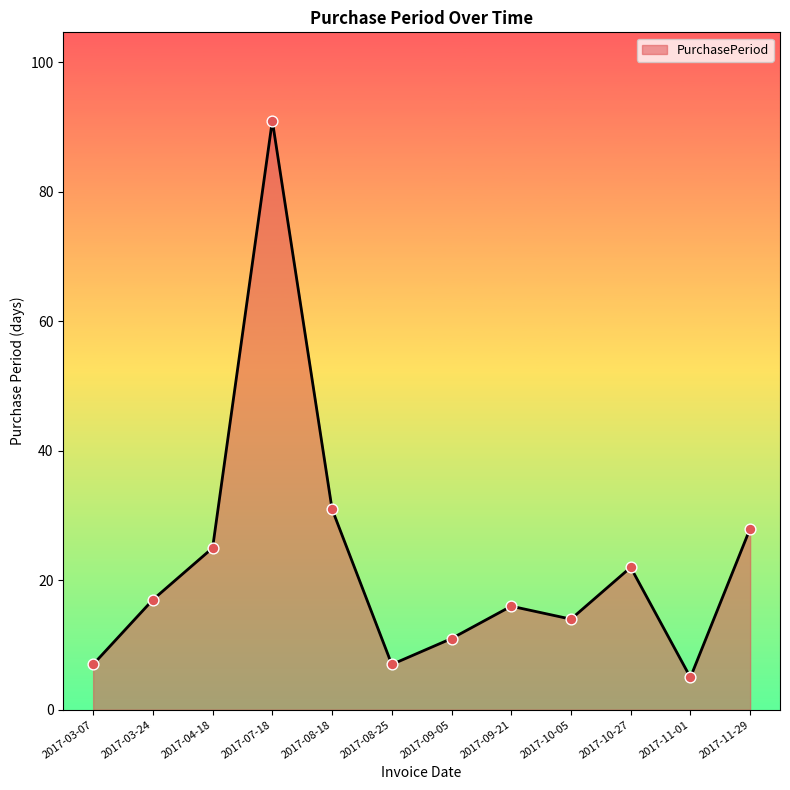

What is the ratio of the value at 2017-09-21 to the value at 2017-11-29?

0.6